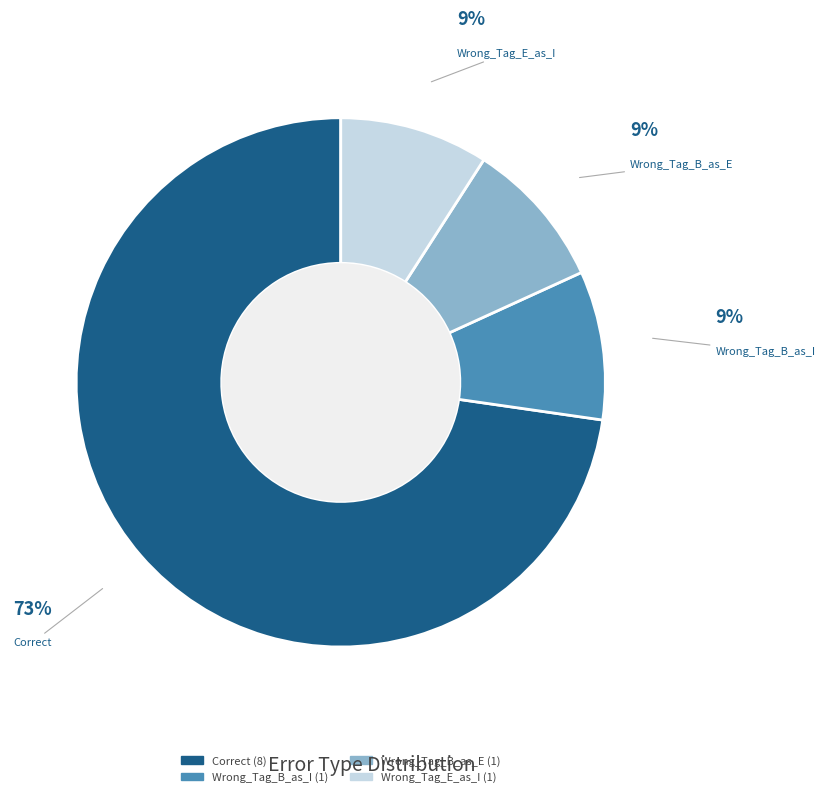

To the nearest percent, what is the difference between the largest and smallest slice percentages?

64%